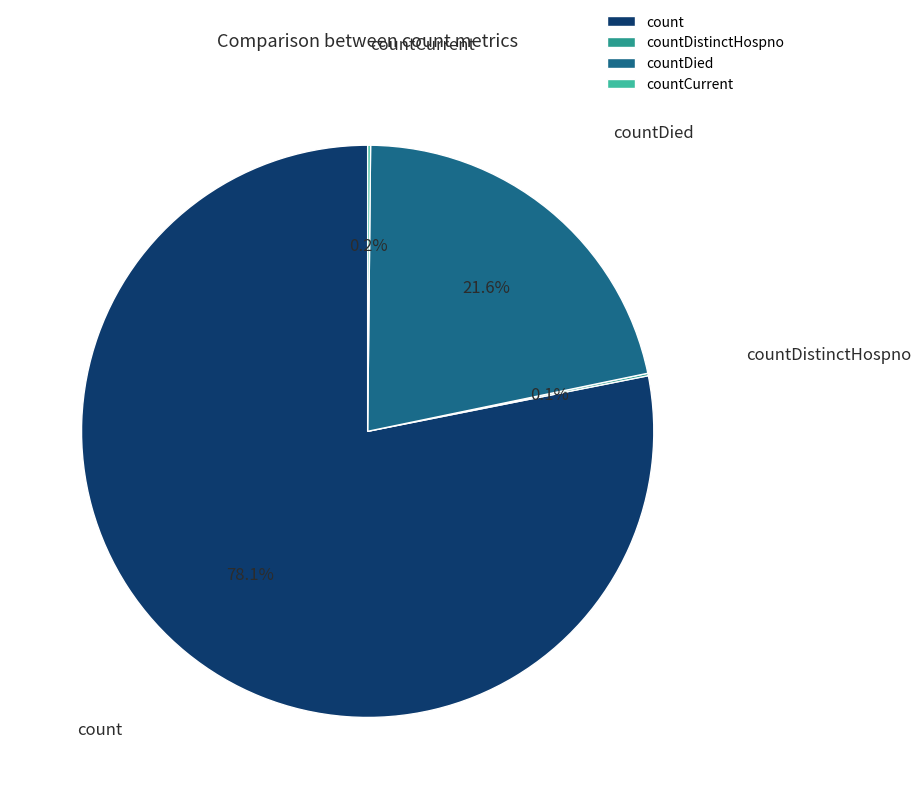

Which slice represents more than half of the pie?

count